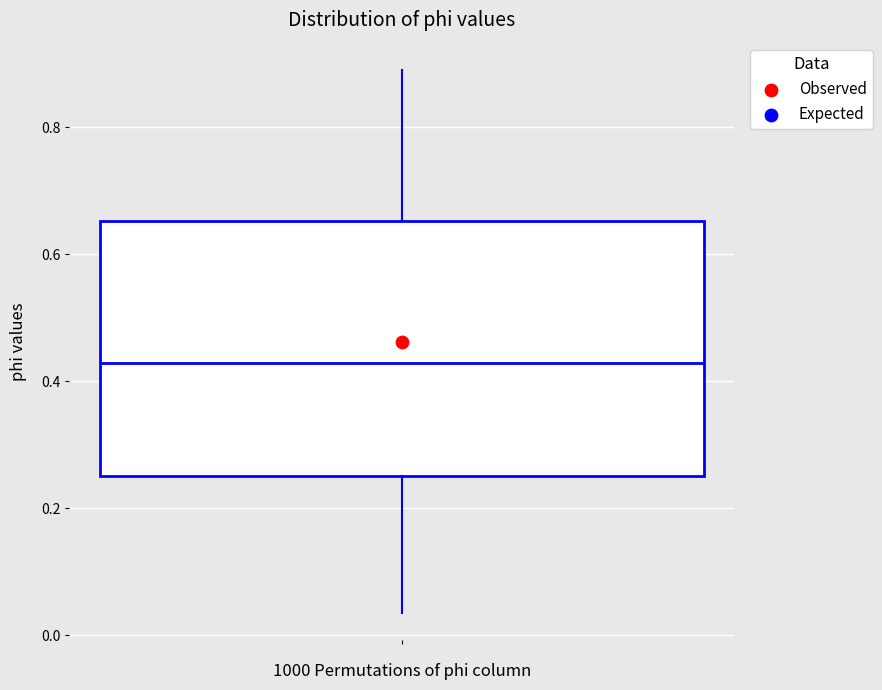

Read this box plot against the y-axis: the position of the median line, the range covered by the box, and the ends of both whiskers. The values are not printed on the chart, so give them approximately, as read against the axis.

median 0.42, box 0.26 to 0.66, whiskers 0.04 to 0.90